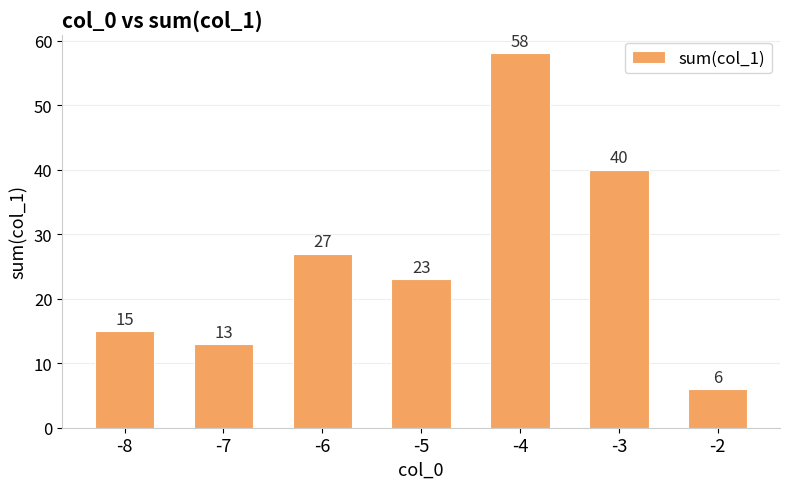

At which label does the data first exceed 23?

-6